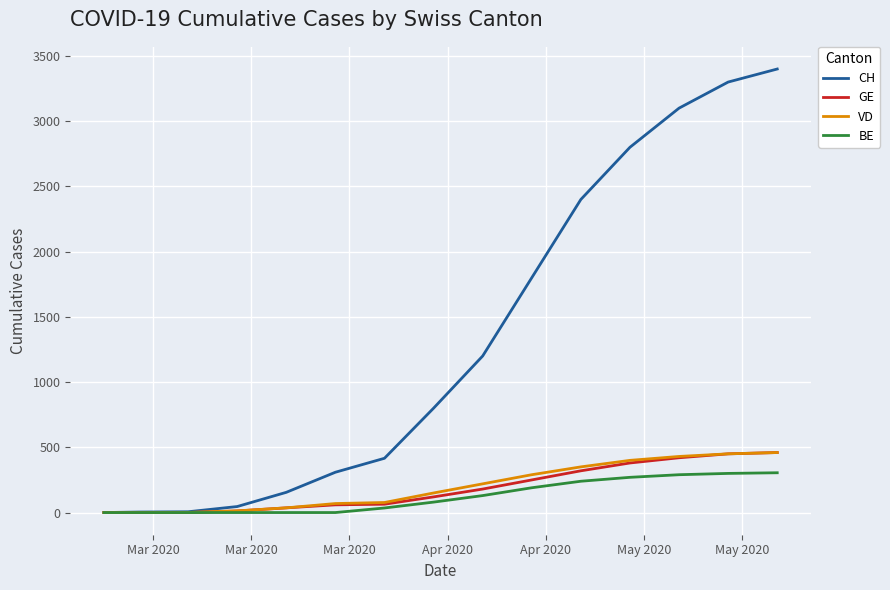

Is this an area chart (filled region under the line)?

No